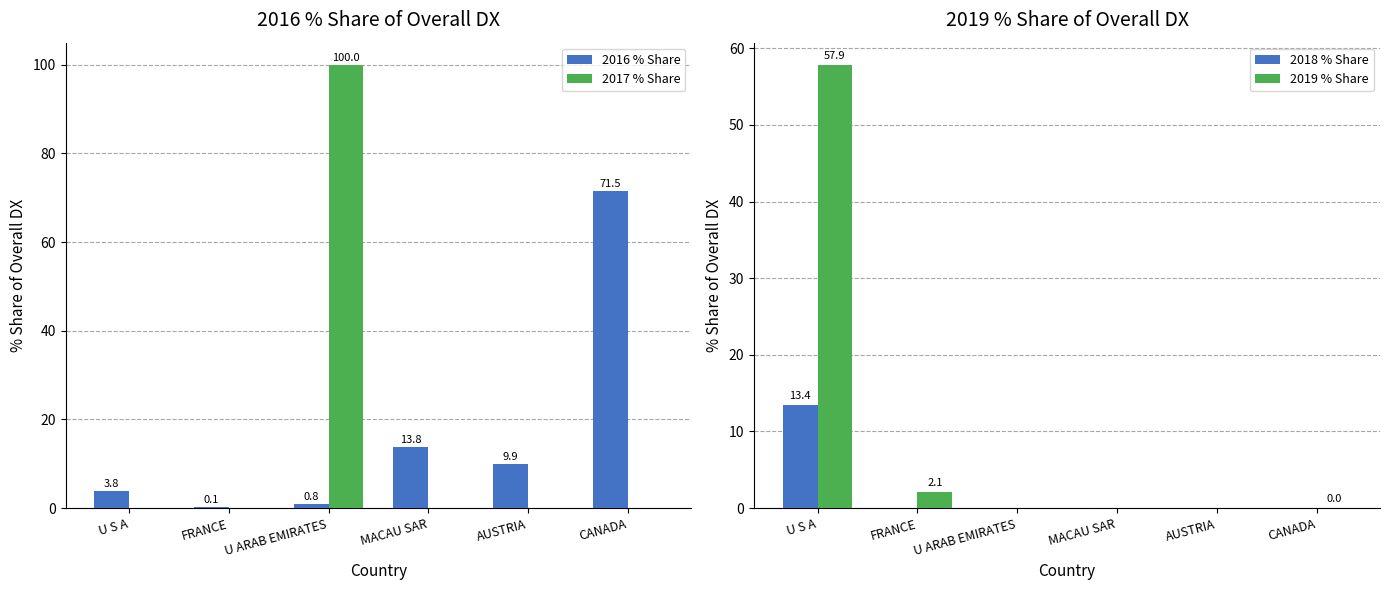

What is the sum of all 2018 % Share values?

13.4